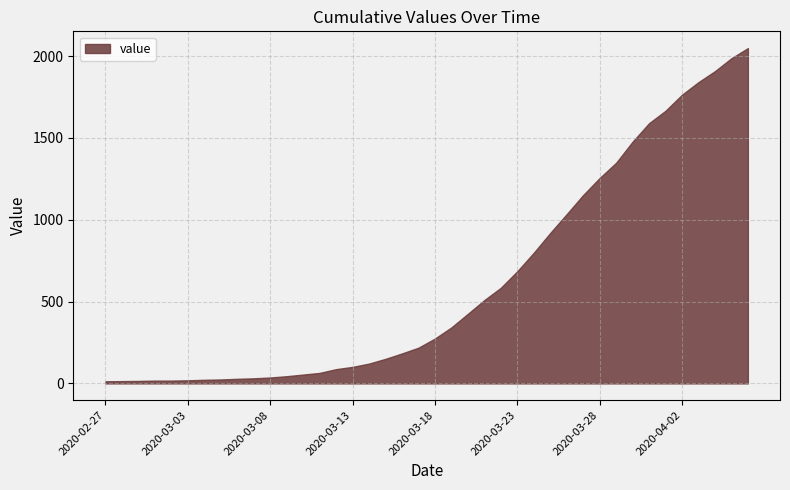

Reading left to right, what are all the values shown in this chart?

2020-02-27=13	2020-02-28=14	2020-02-29=15	2020-03-01=17	2020-03-02=17	2020-03-03=19	2020-03-04=22	2020-03-05=24	2020-03-06=28	2020-03-07=31	2020-03-08=36	2020-03-09=44	2020-03-10=54	2020-03-11=64	2020-03-12=87	2020-03-13=101	2020-03-14=121	2020-03-15=150	2020-03-16=183	2020-03-17=218	2020-03-18=274	2020-03-19=342	2020-03-20=425	2020-03-21=509	2020-03-22=584	2020-03-23=685	2020-03-24=798	2020-03-25=919	2020-03-26=1034	2020-03-27=1151	2020-03-28=1255	2020-03-29=1348	2020-03-30=1477	2020-03-31=1590	2020-04-01=1666	2020-04-02=1764	2020-04-03=1841	2020-04-04=1908	2020-04-05=1987	2020-04-06=2049